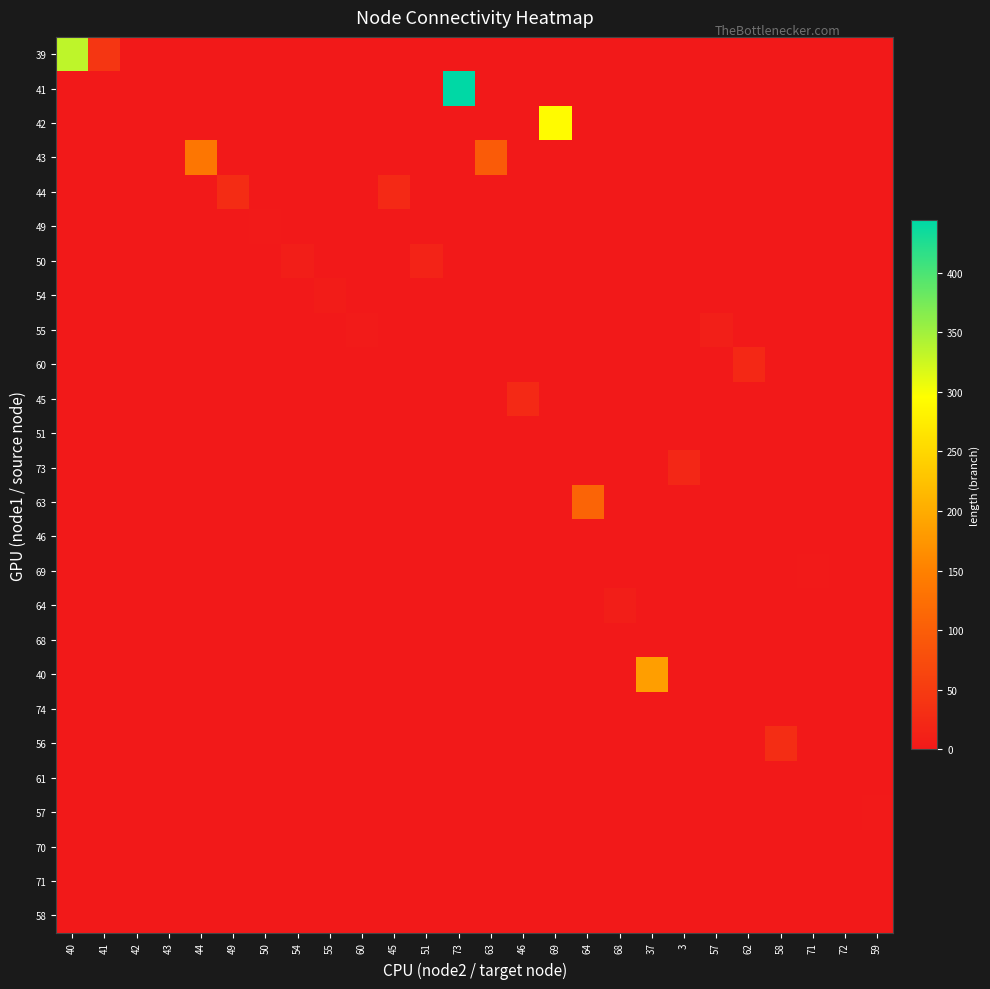

List the series in order of their peak value, highest first.

41, 39, 42, 40, 43, 63, 56, 44, 45, 60, 73, 50, 55, 64, 54, 49, 69, 57, 51, 46, 68, 74, 61, 70, 71, 58